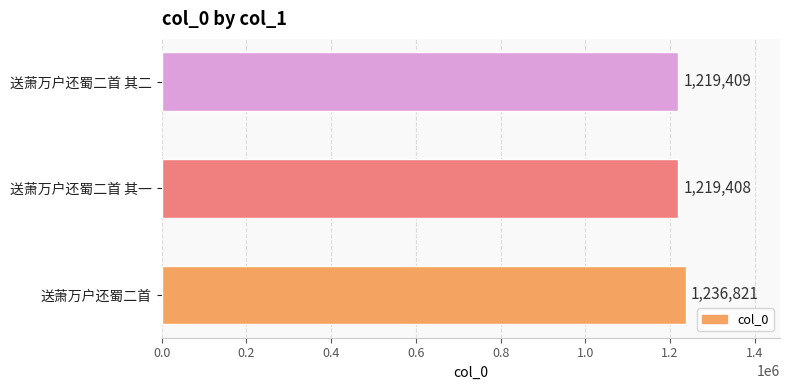

Reading top to bottom, what are all the values shown in this chart?

1219409	1219408	1236821